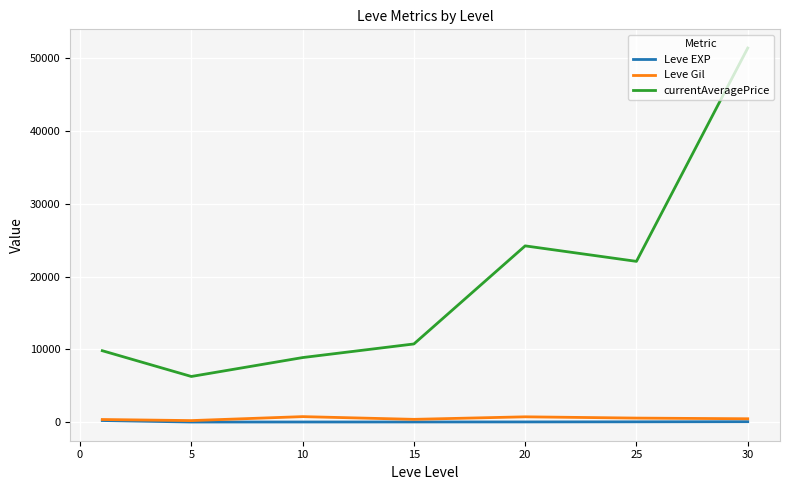

Which series has the largest total across all categories?

currentAveragePrice